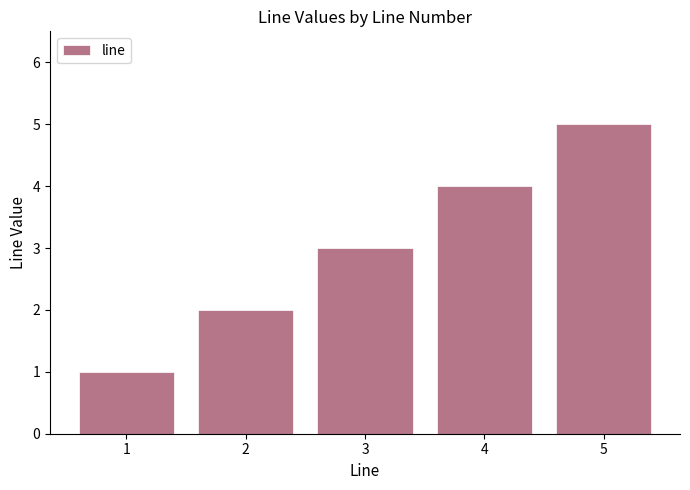

What is the ratio of the value at 4 to the value at 1?

4.0